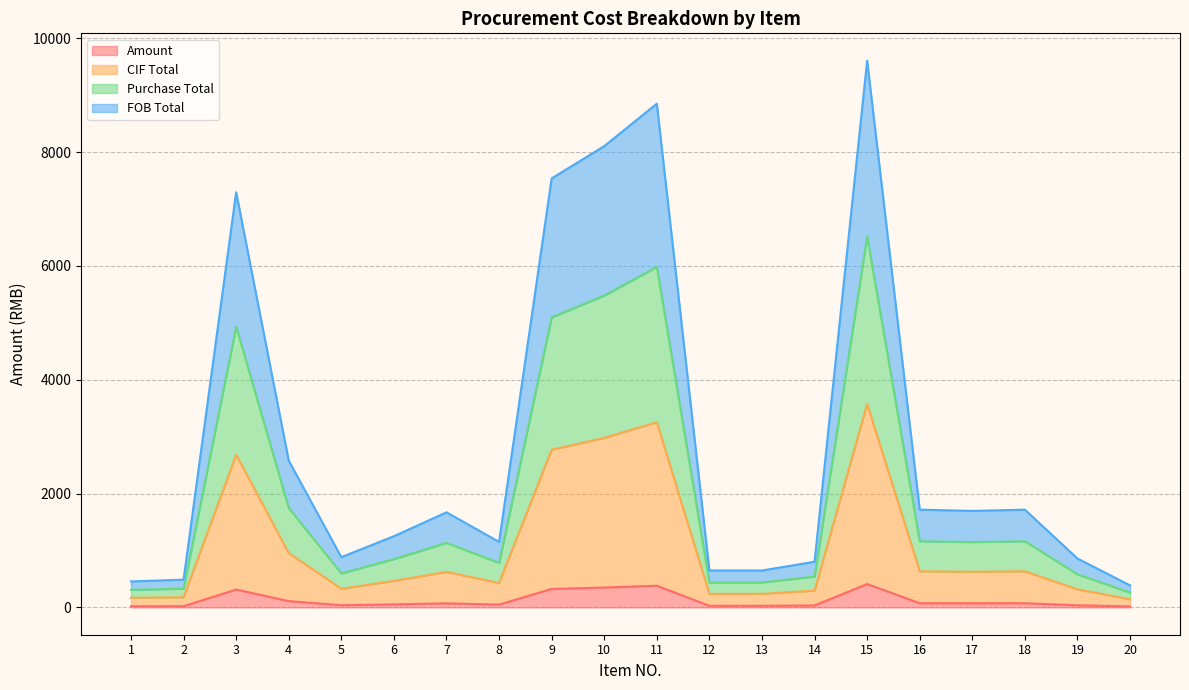

How many data points does each series have?

20